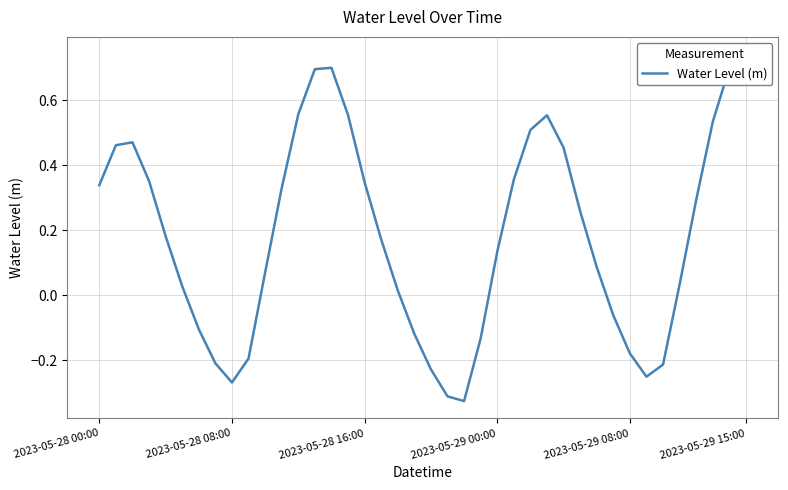

What is the sum of all values?

7.3